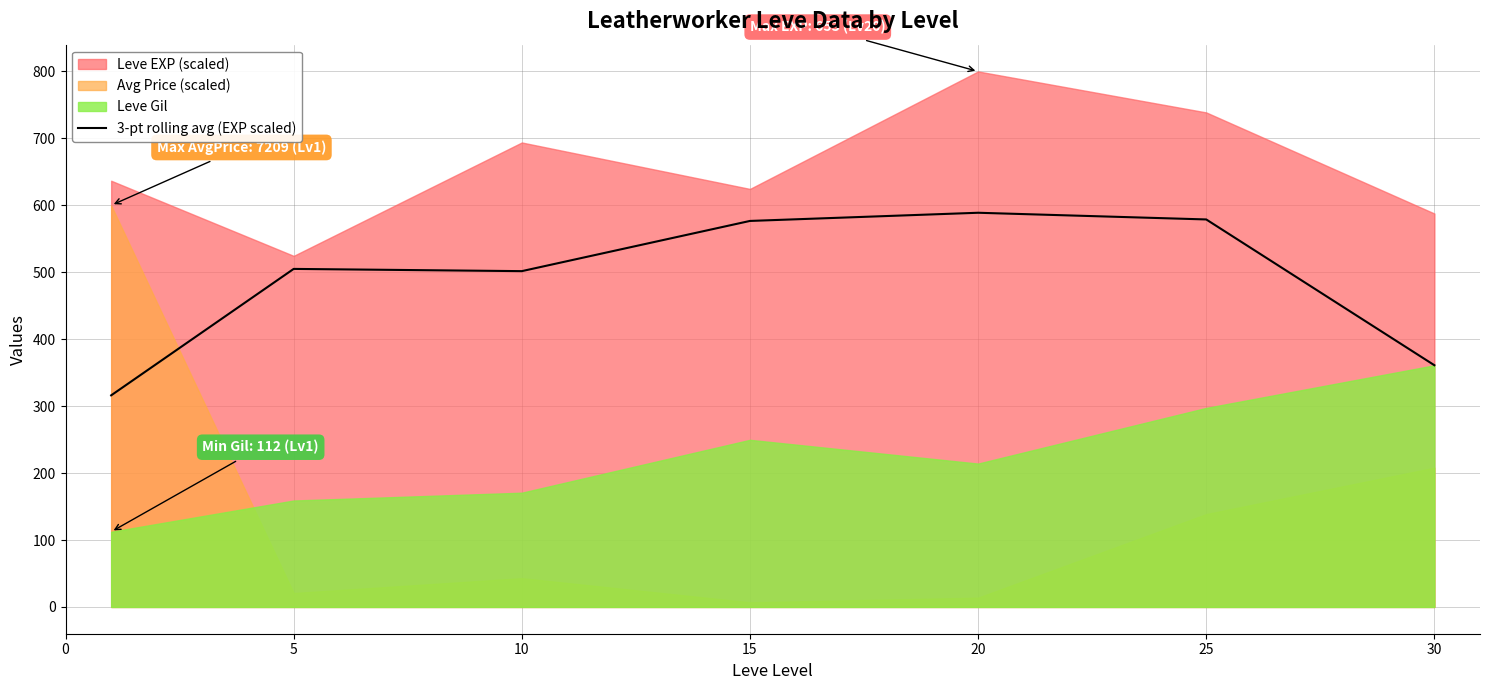

What is the sum of the values at 15 and 20?

1165.6